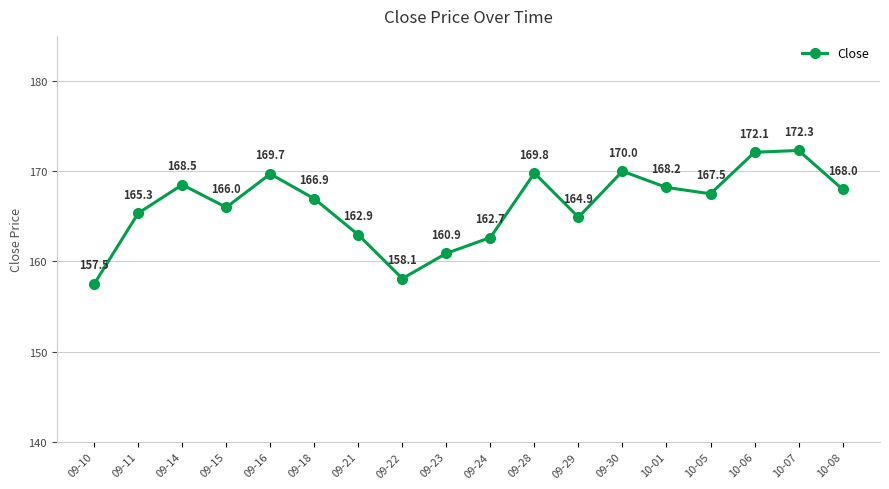

Which label corresponds to the largest value in the chart?

10-07